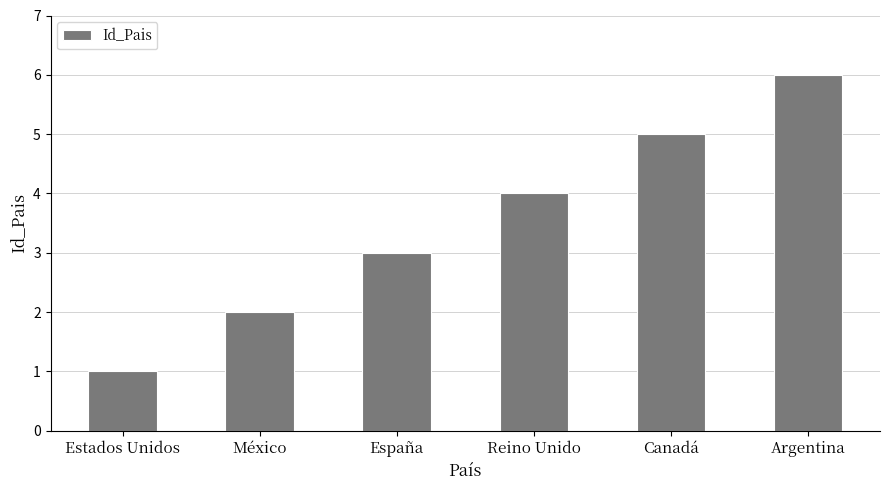

What position from the right is Canadá?

2